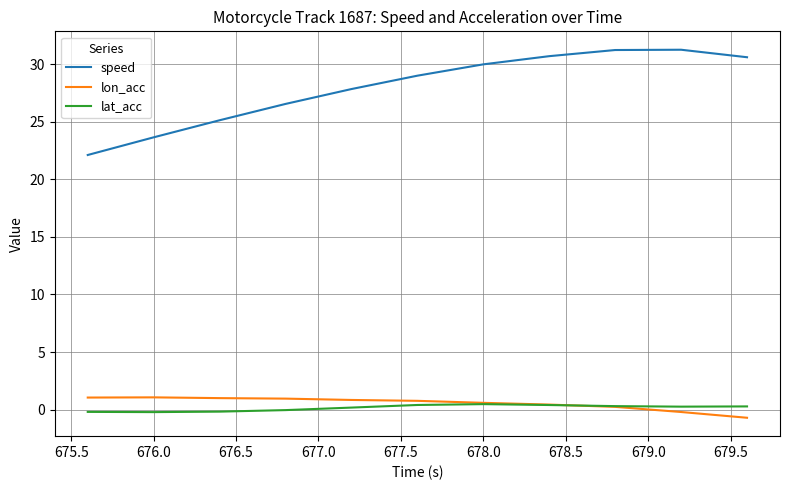

What is the difference between the maximum and second lowest values in the speed series?

7.6